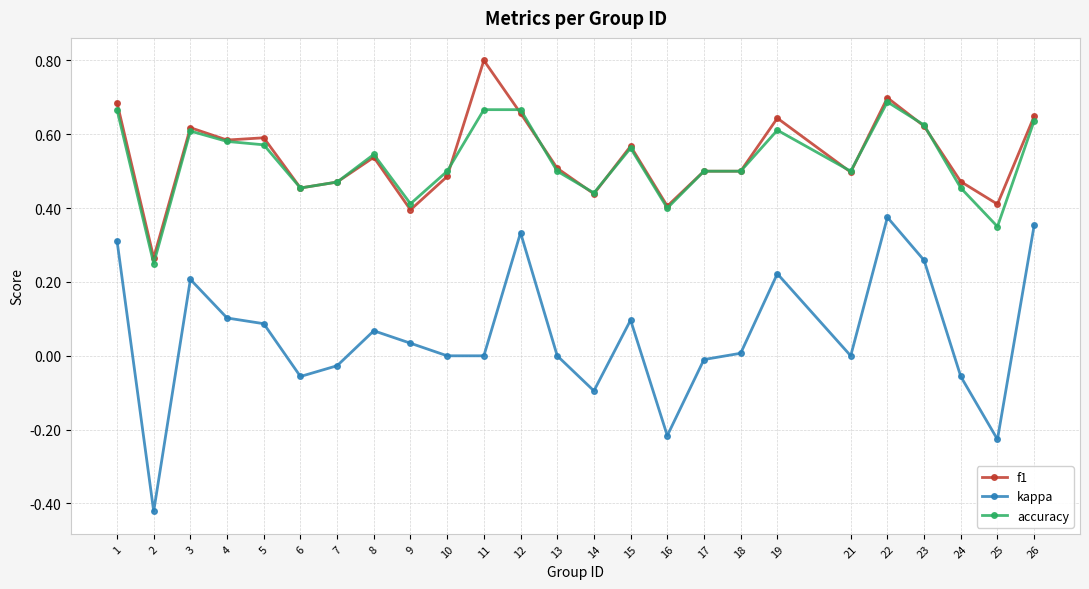

What is the total value across all series at 13?

1.0